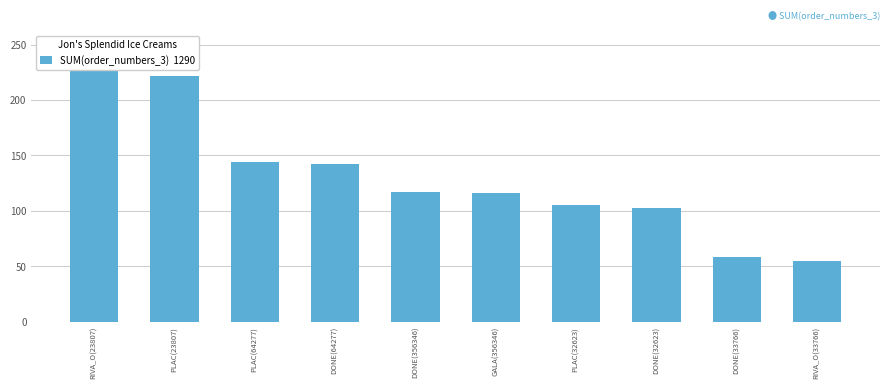

How many bars are there in total?

10